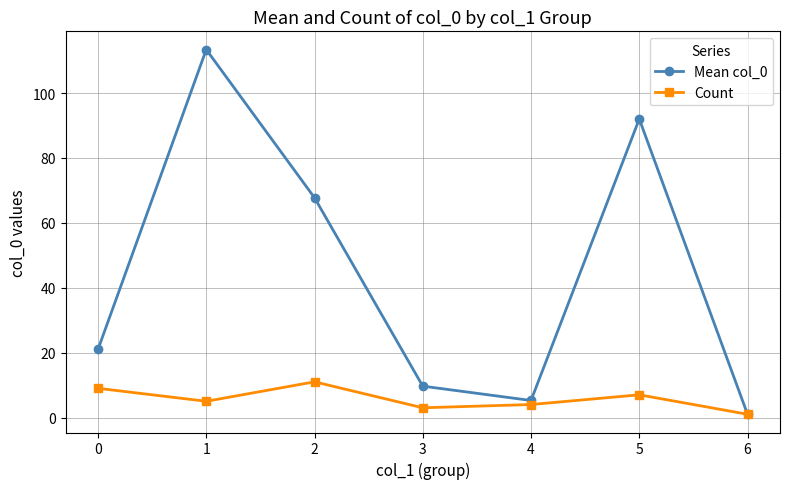

At which category does Count reach its first local valley?

1